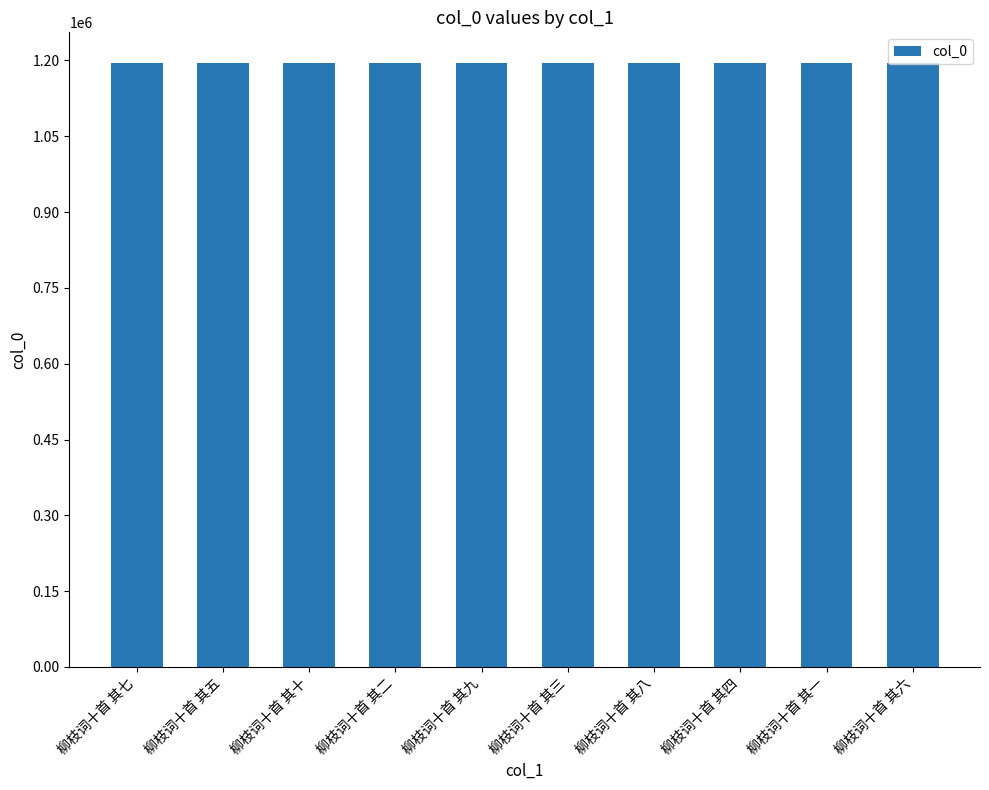

What is the change in value from 柳枝词十首 其三 to 柳枝词十首 其八?

+5